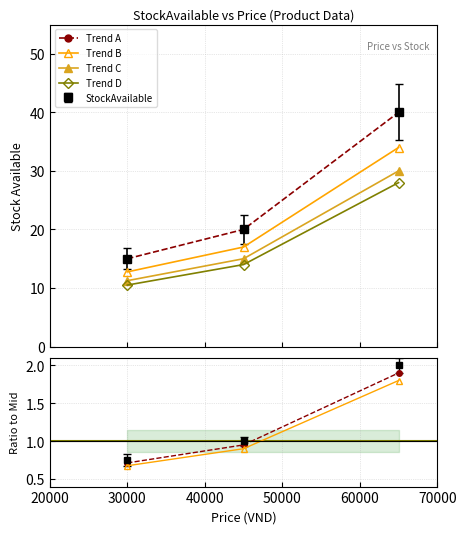

What is the sum of all Trend C values?

56.2